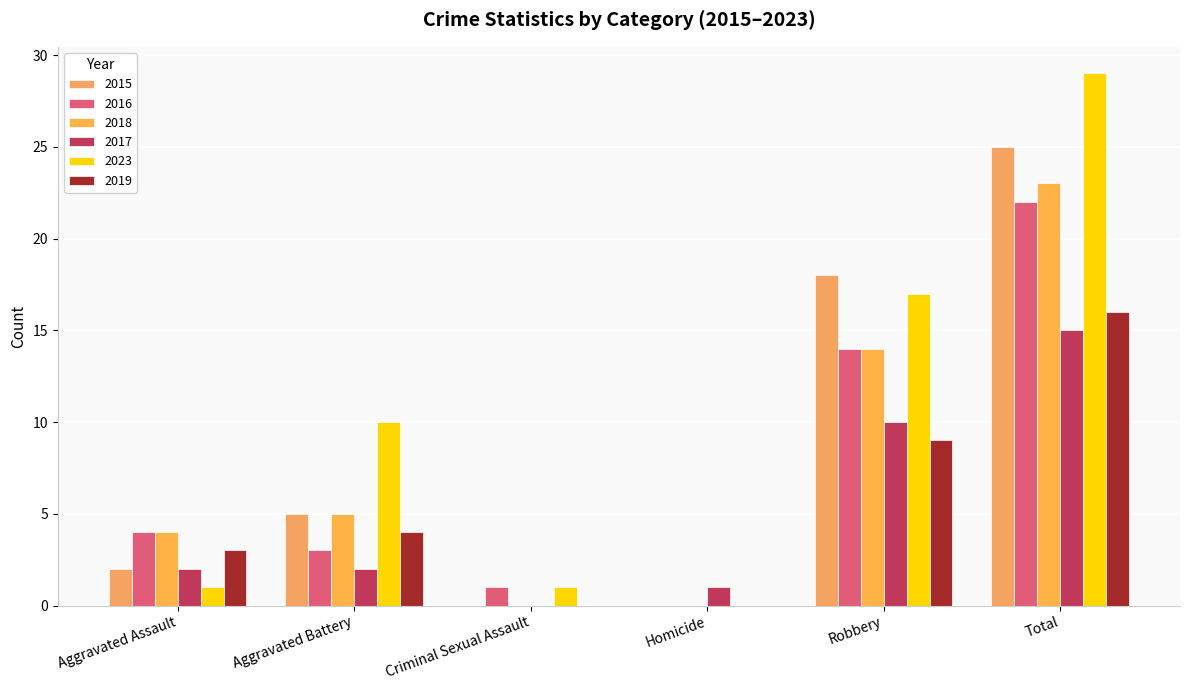

What is the average value of the 2015 series?

8